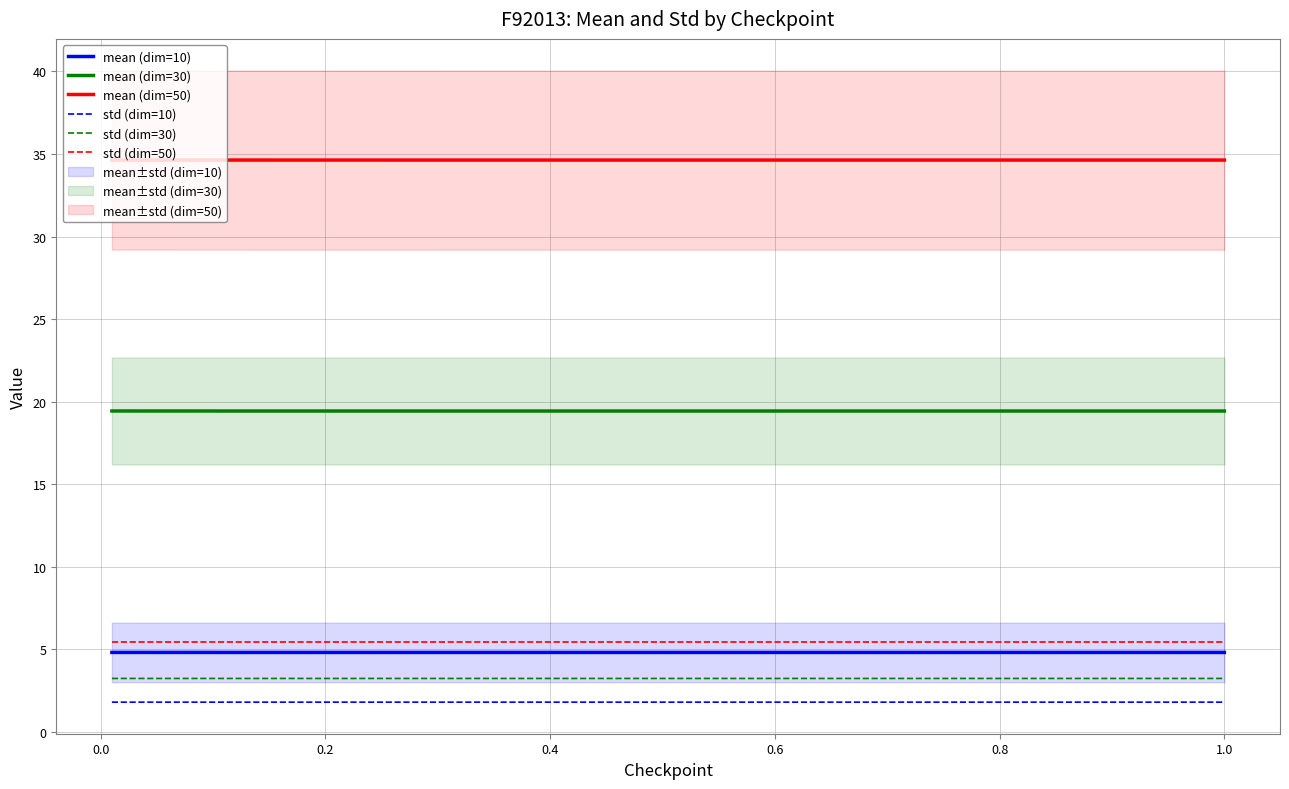

How many mean (dim=50) values are between 34 and 35?

11